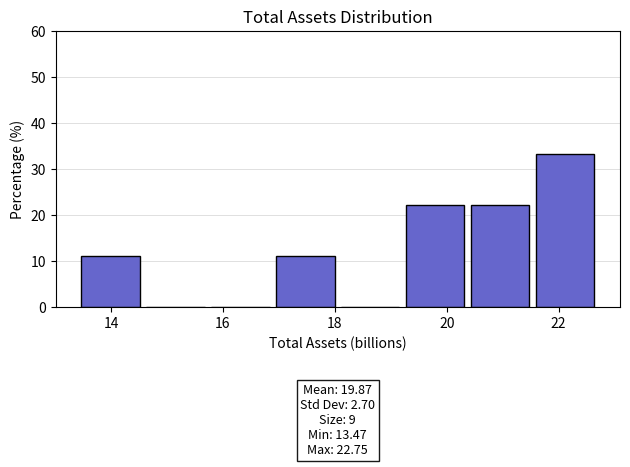

Which range on the x-axis has the tallest bar?

21.6 to 22.8